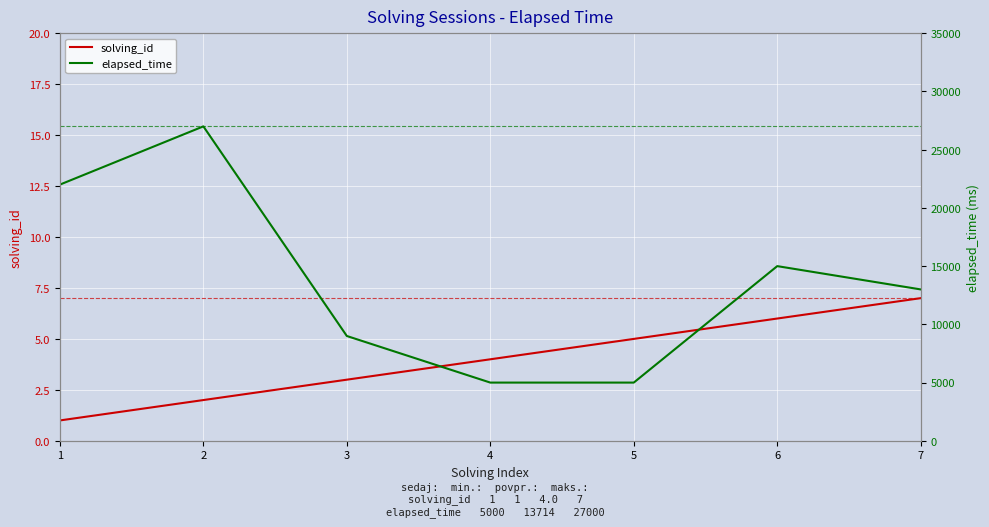

How many series are shown in this chart?

2